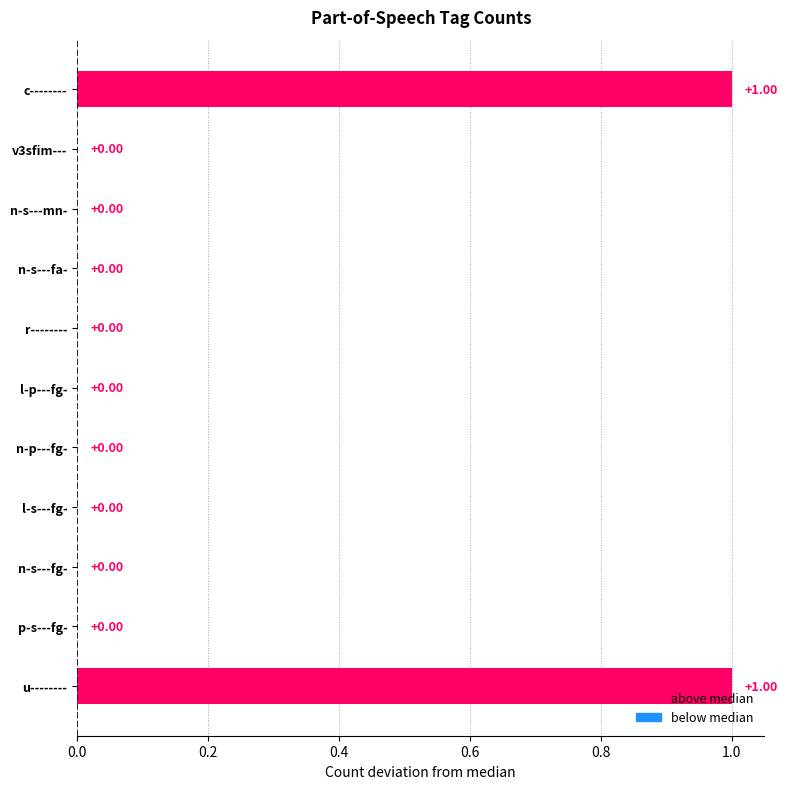

Between u-------- and l-s---fg-, which is larger?

u--------